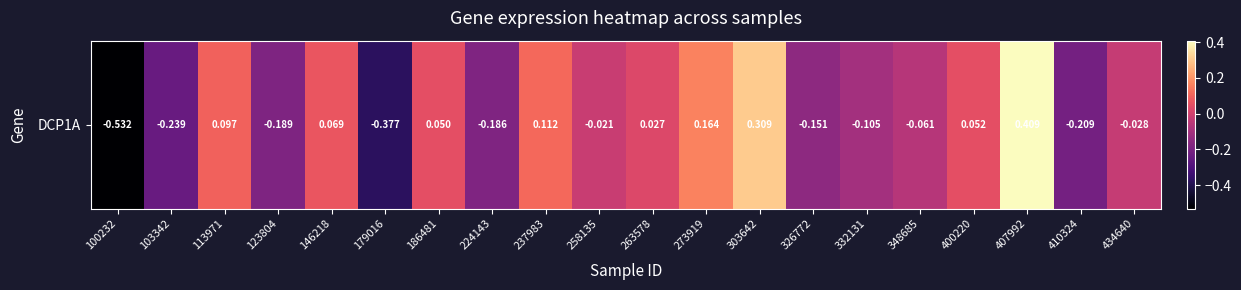

True or false: the data shows -0.0 at 434640.

False